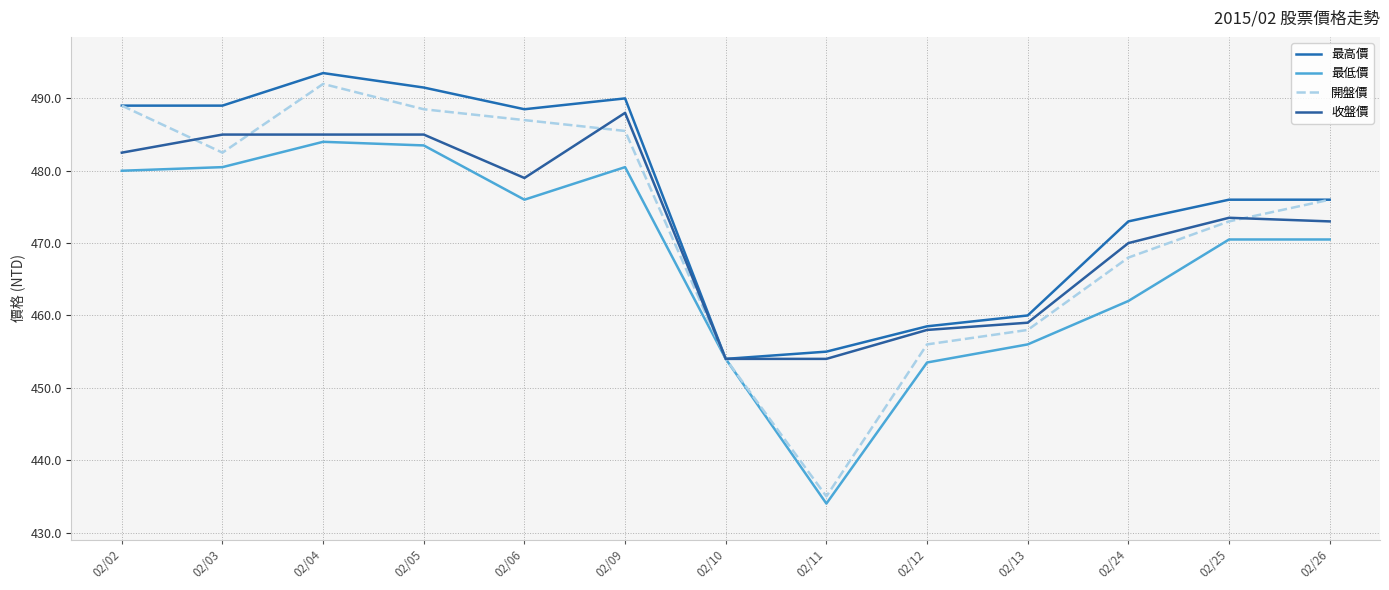

What is the difference between the second highest and second lowest values in the 開盤價 series?

35.0